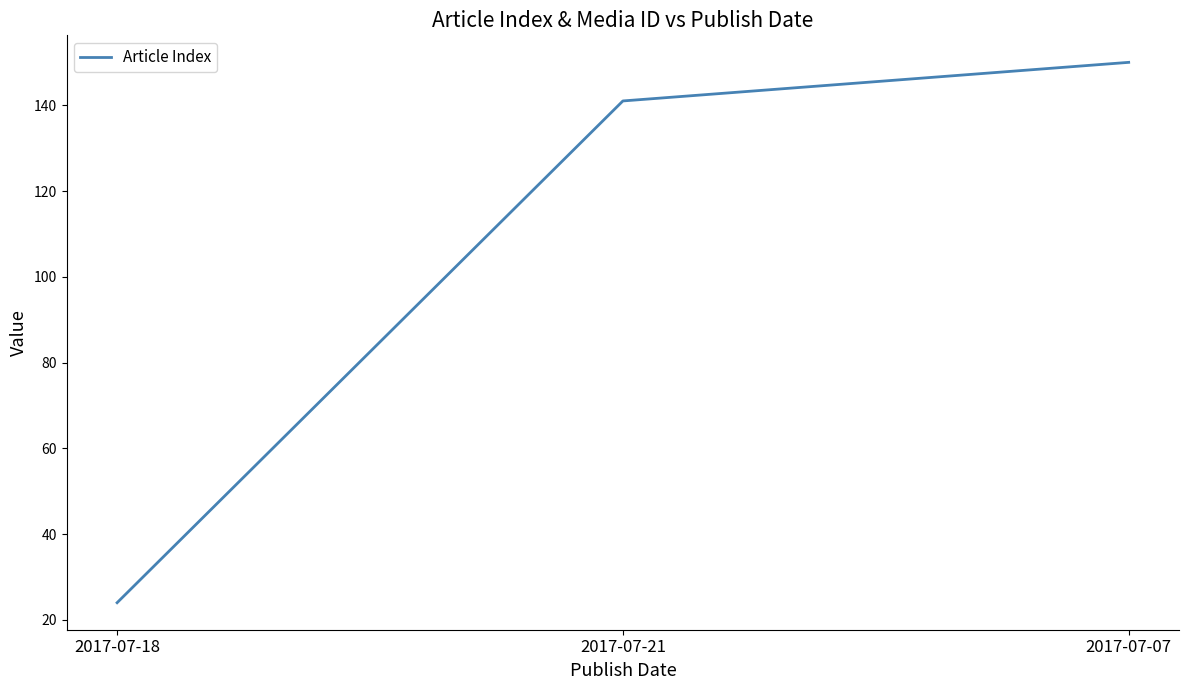

List the labels in order of value, largest first.

2017-07-07, 2017-07-21, 2017-07-18